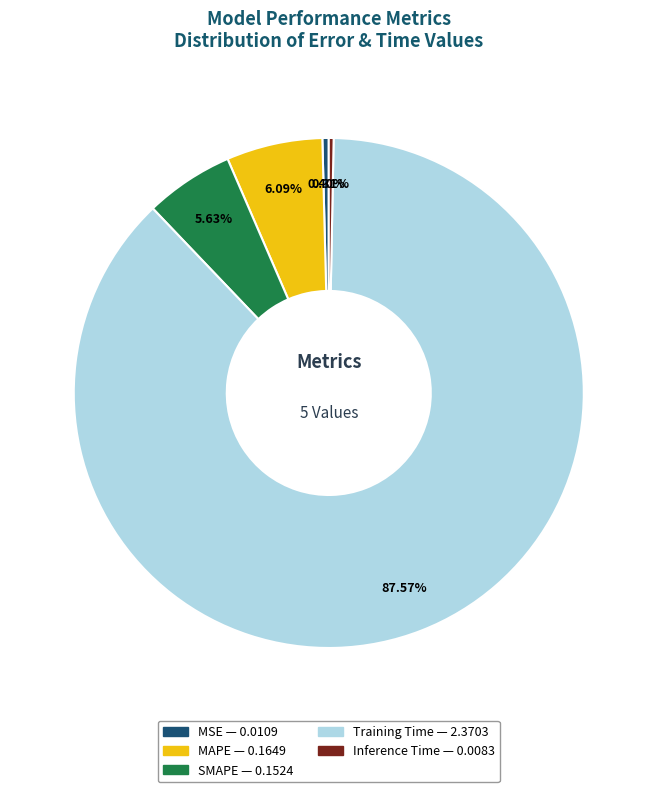

Is the sum of Training Time and MAPE greater than half?

Yes